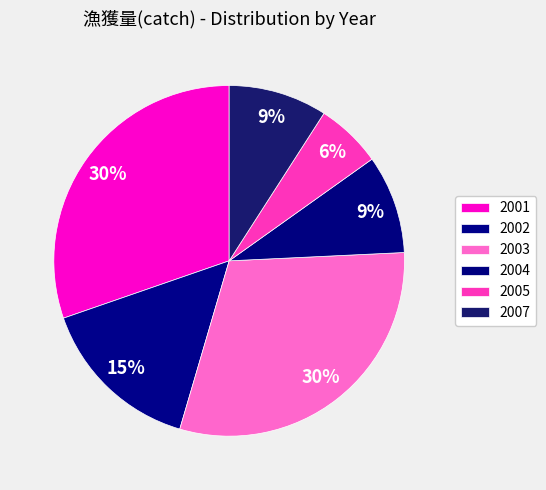

True or false: 2002 accounts for 1% of the total.

False